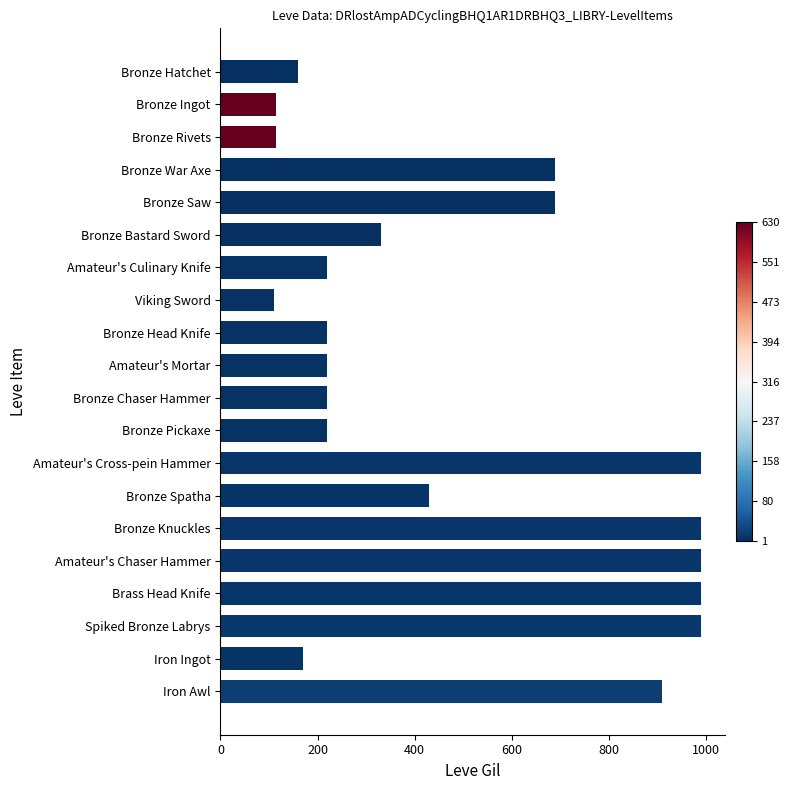

What is the greatest value displayed?

990